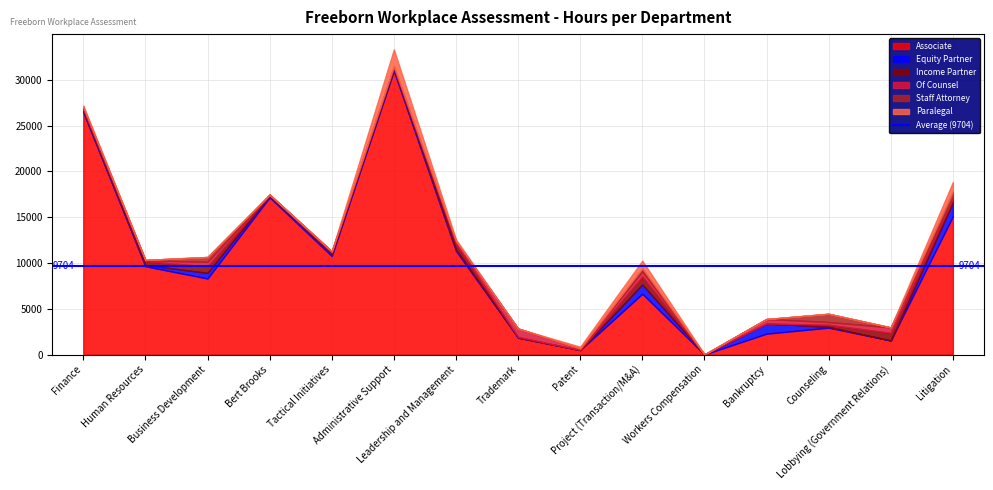

Which has a higher value, Bert Brooks or Business Development?

Bert Brooks